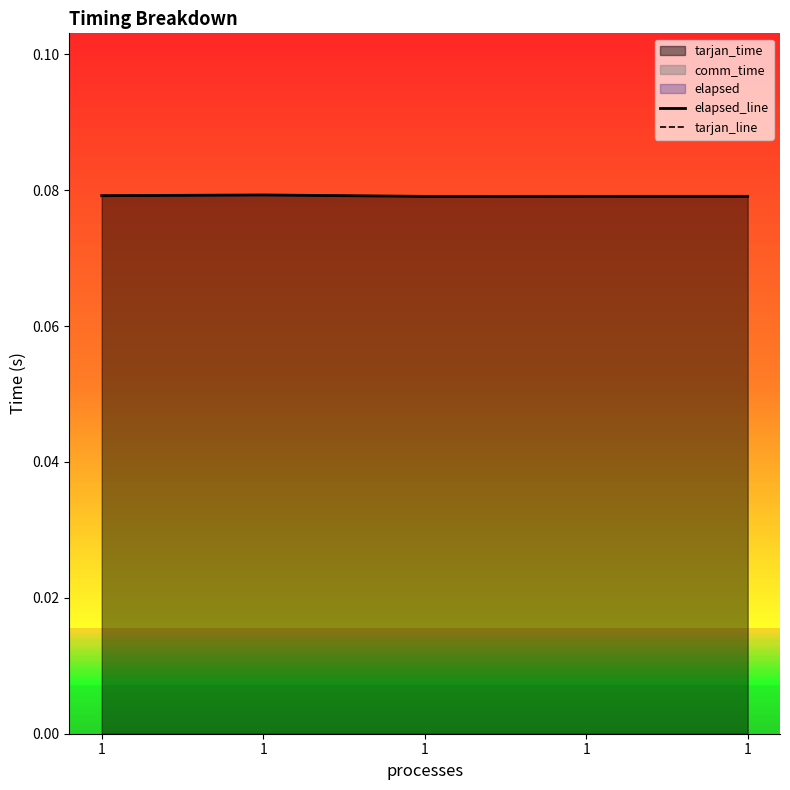

What is the sum of all tarjan_line values?

0.4